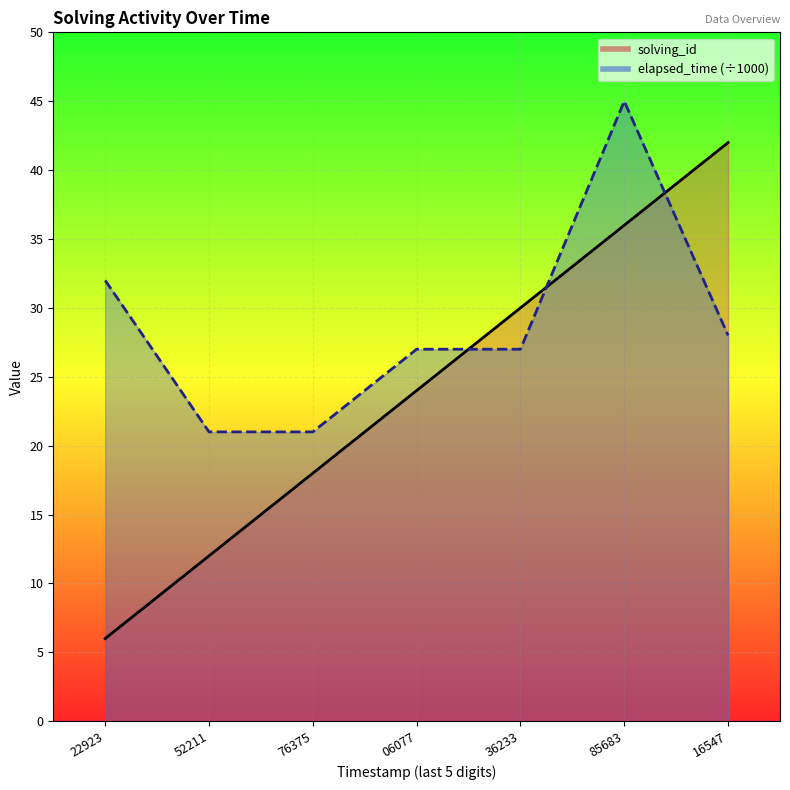

Which series has the widest spread of values?

solving_id